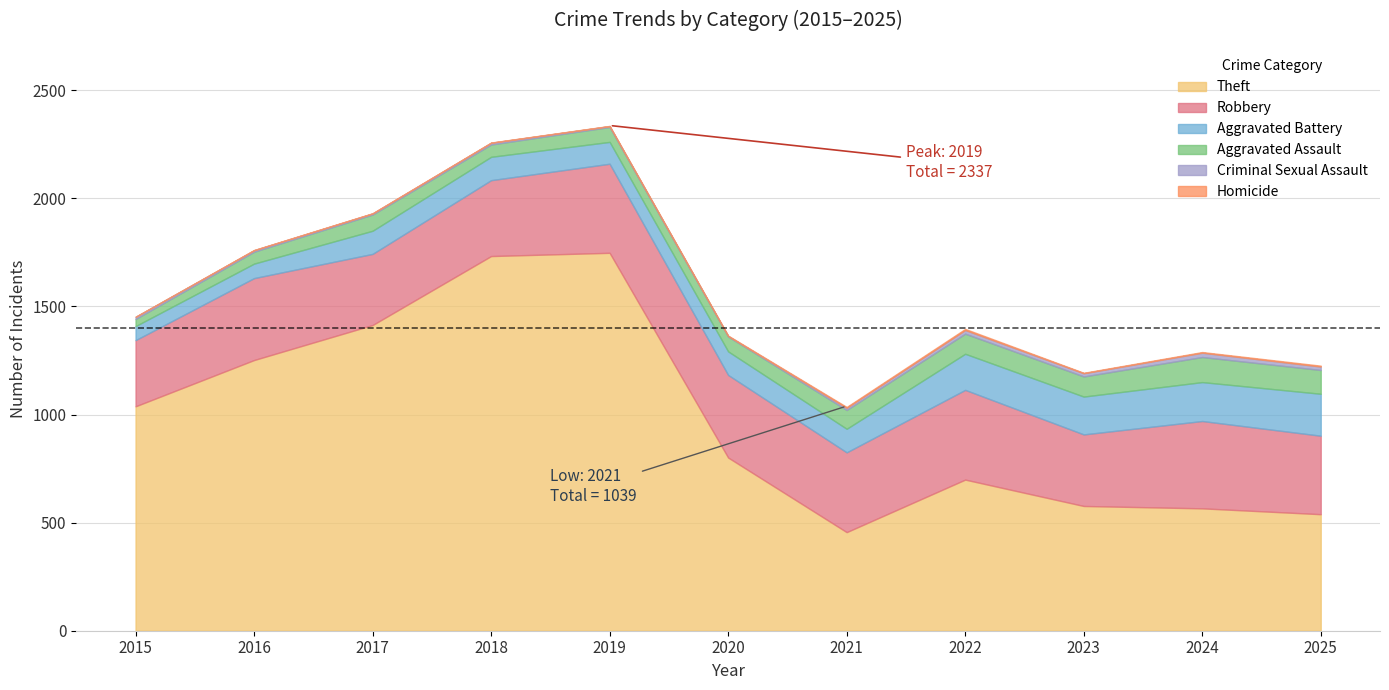

What is the difference between the highest and lowest values at 2021?

452